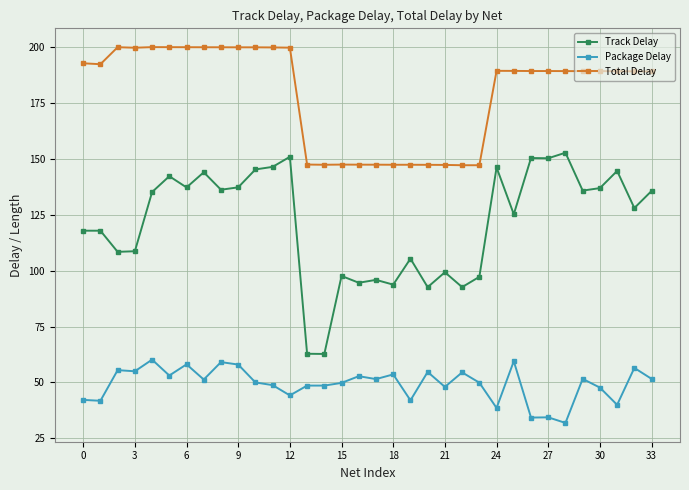

How many lines are shown in the chart?

3